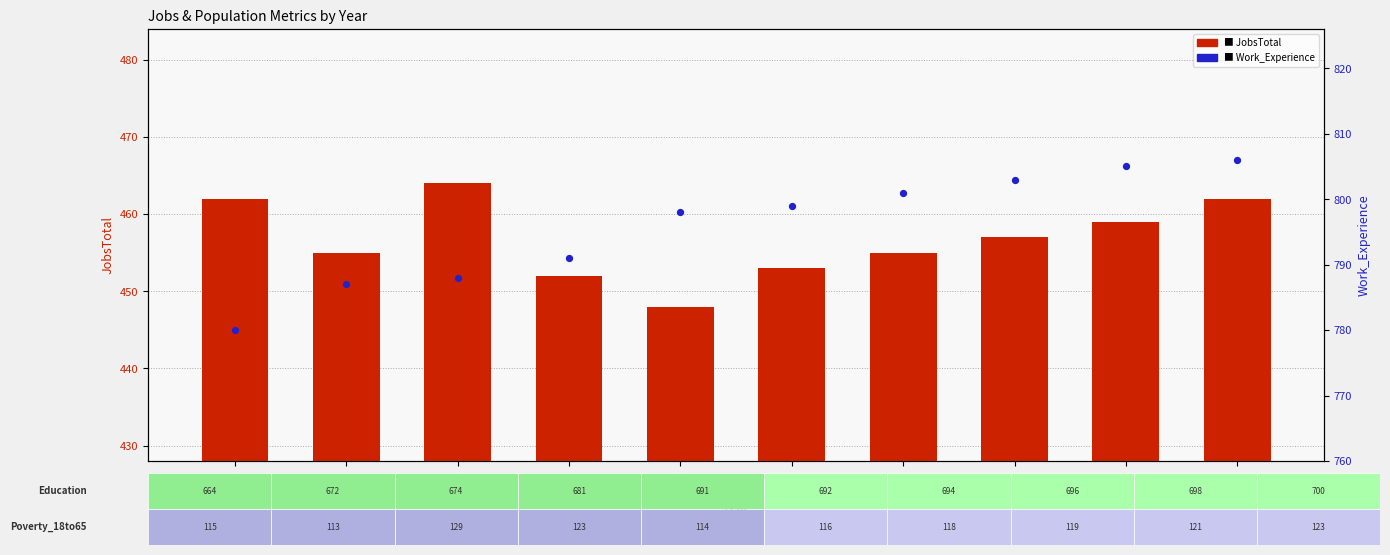

Is the value of JobsTotal at 2019 greater than the value of Work_Experience at 2012?

No